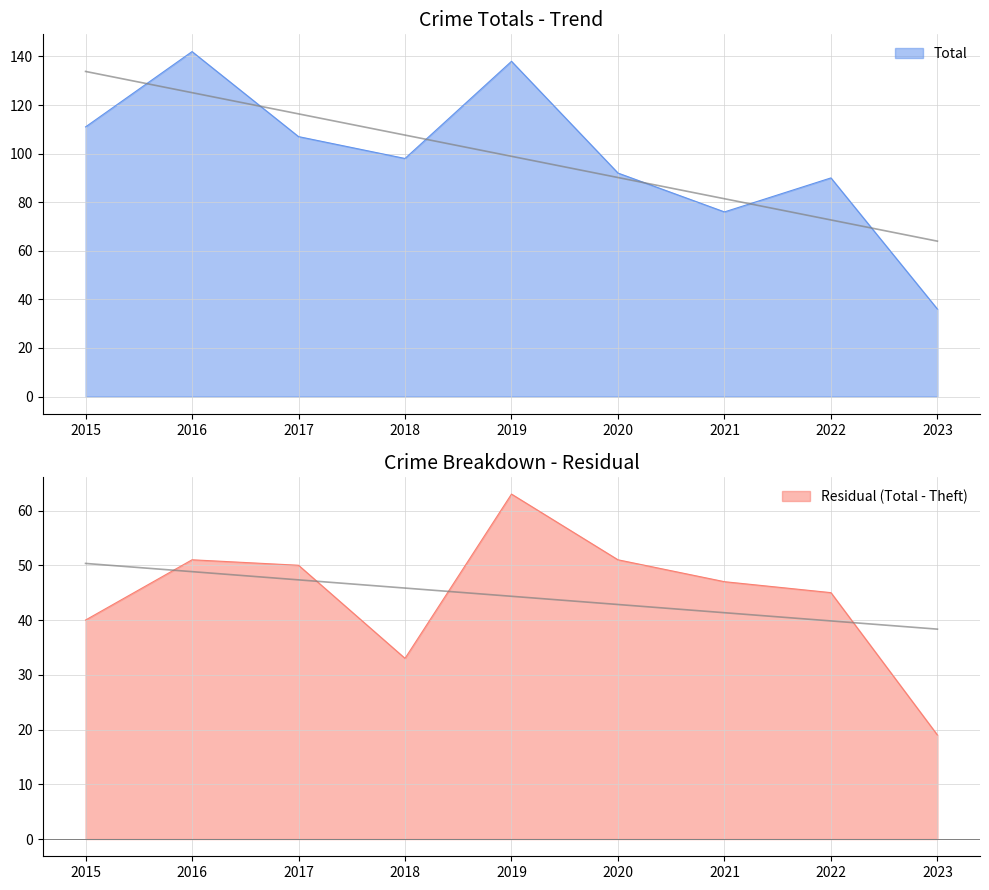

The value of Robbery at 2021 is 39. True or false?

False